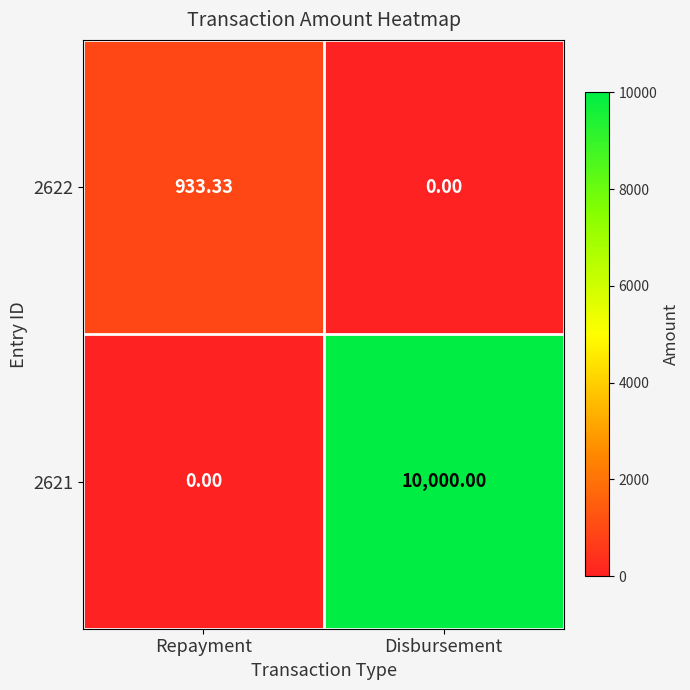

Count the number of categories in the chart.

2